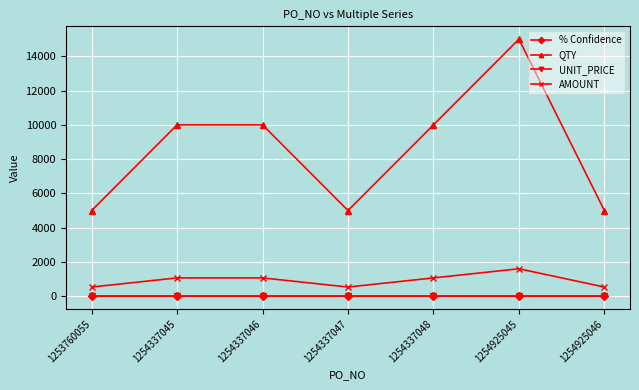

True or false: UNIT_PRICE and QTY intersect in this chart.

False